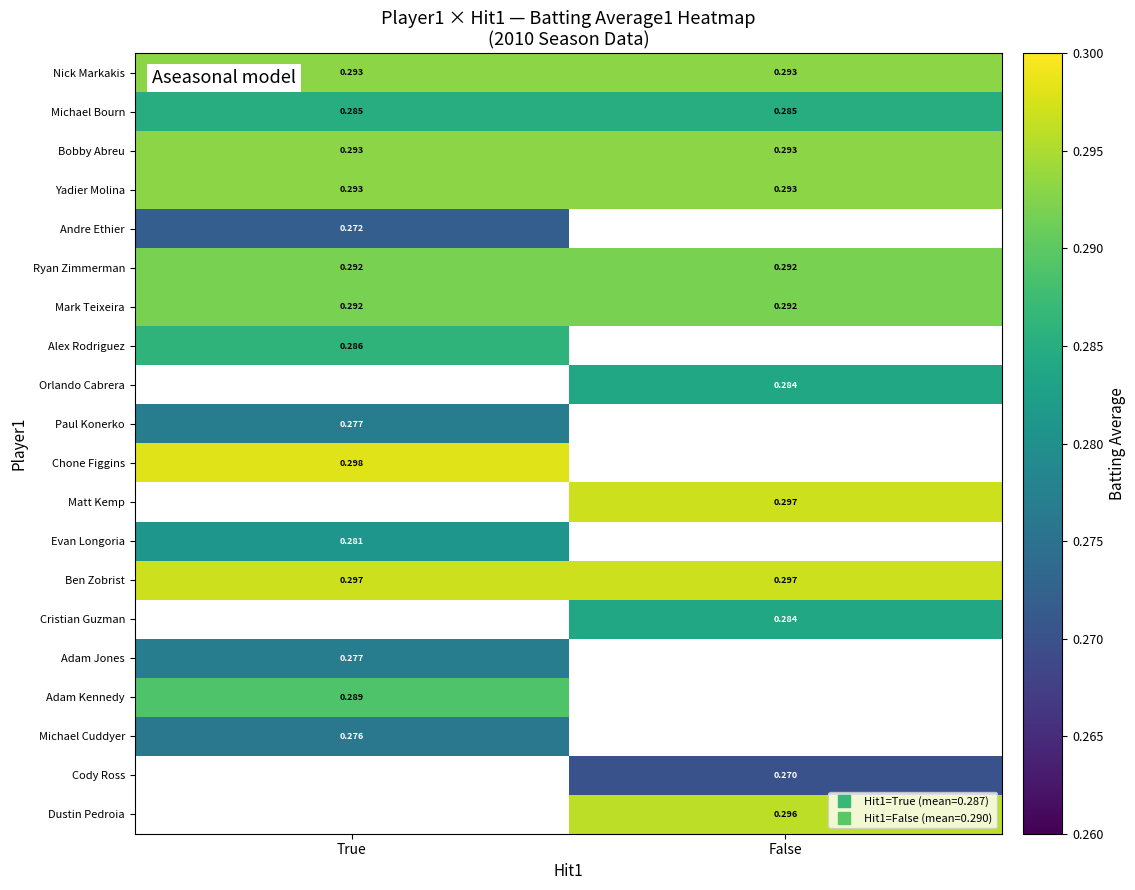

Which series has the largest total across all categories?

Ben Zobrist